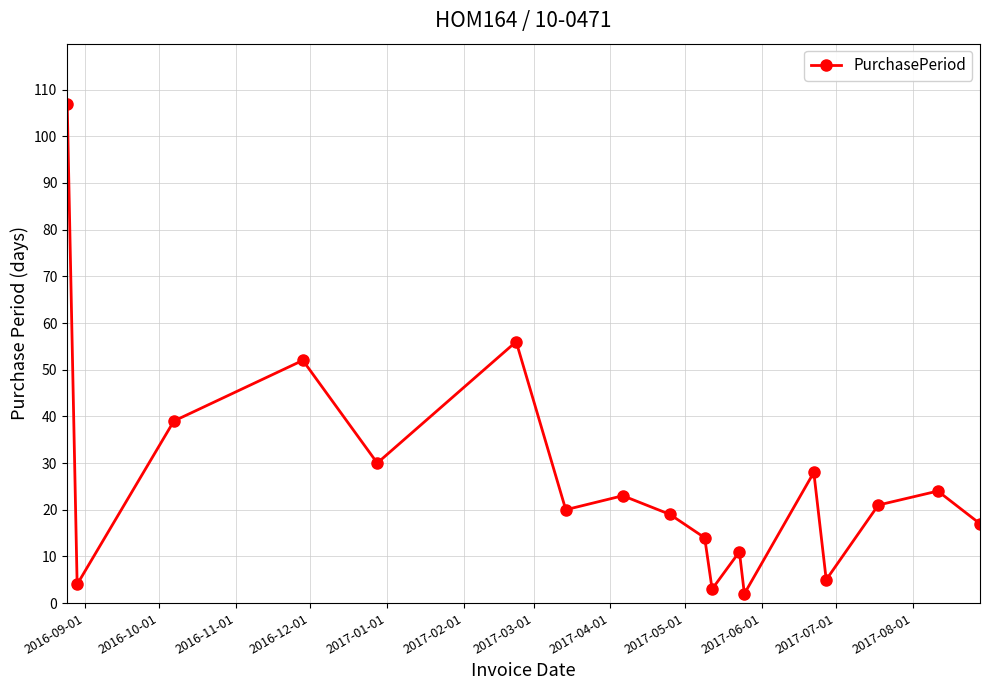

What is the value of the 7th point from the left?

20